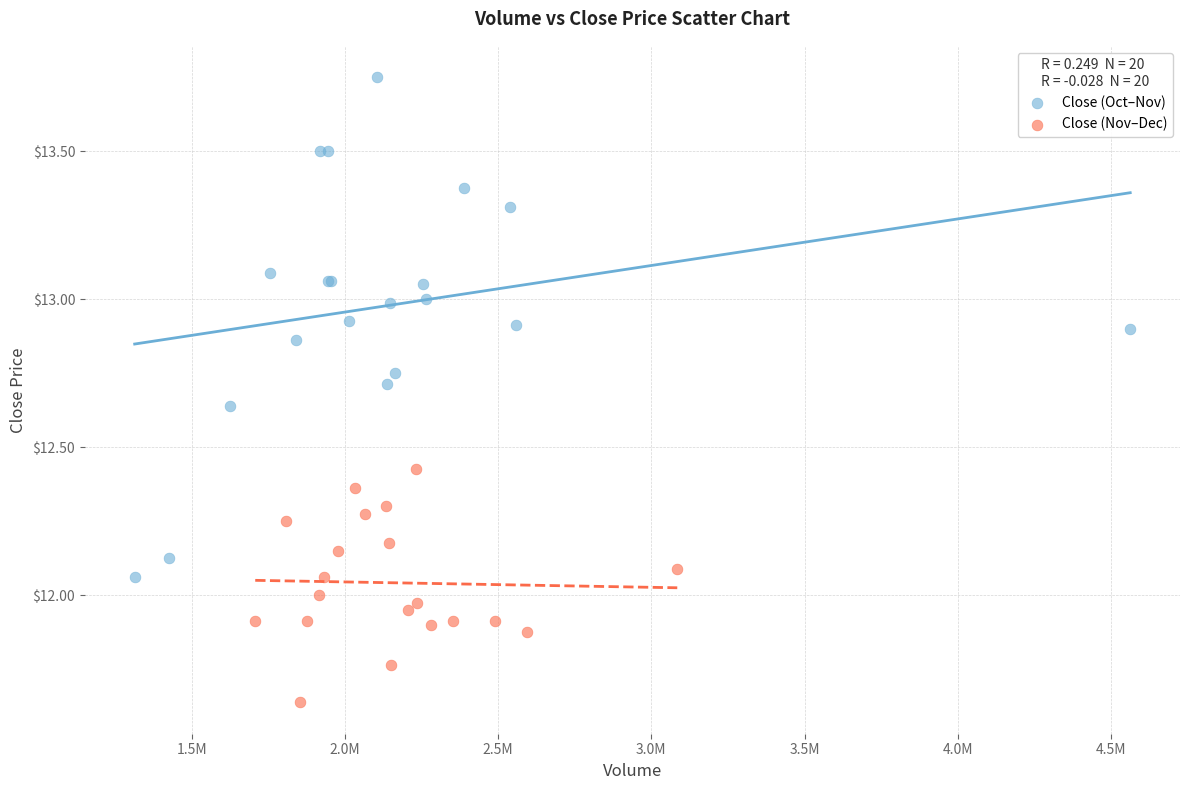

Which series has the largest Y range (max minus min)?

Close (Oct–Nov)